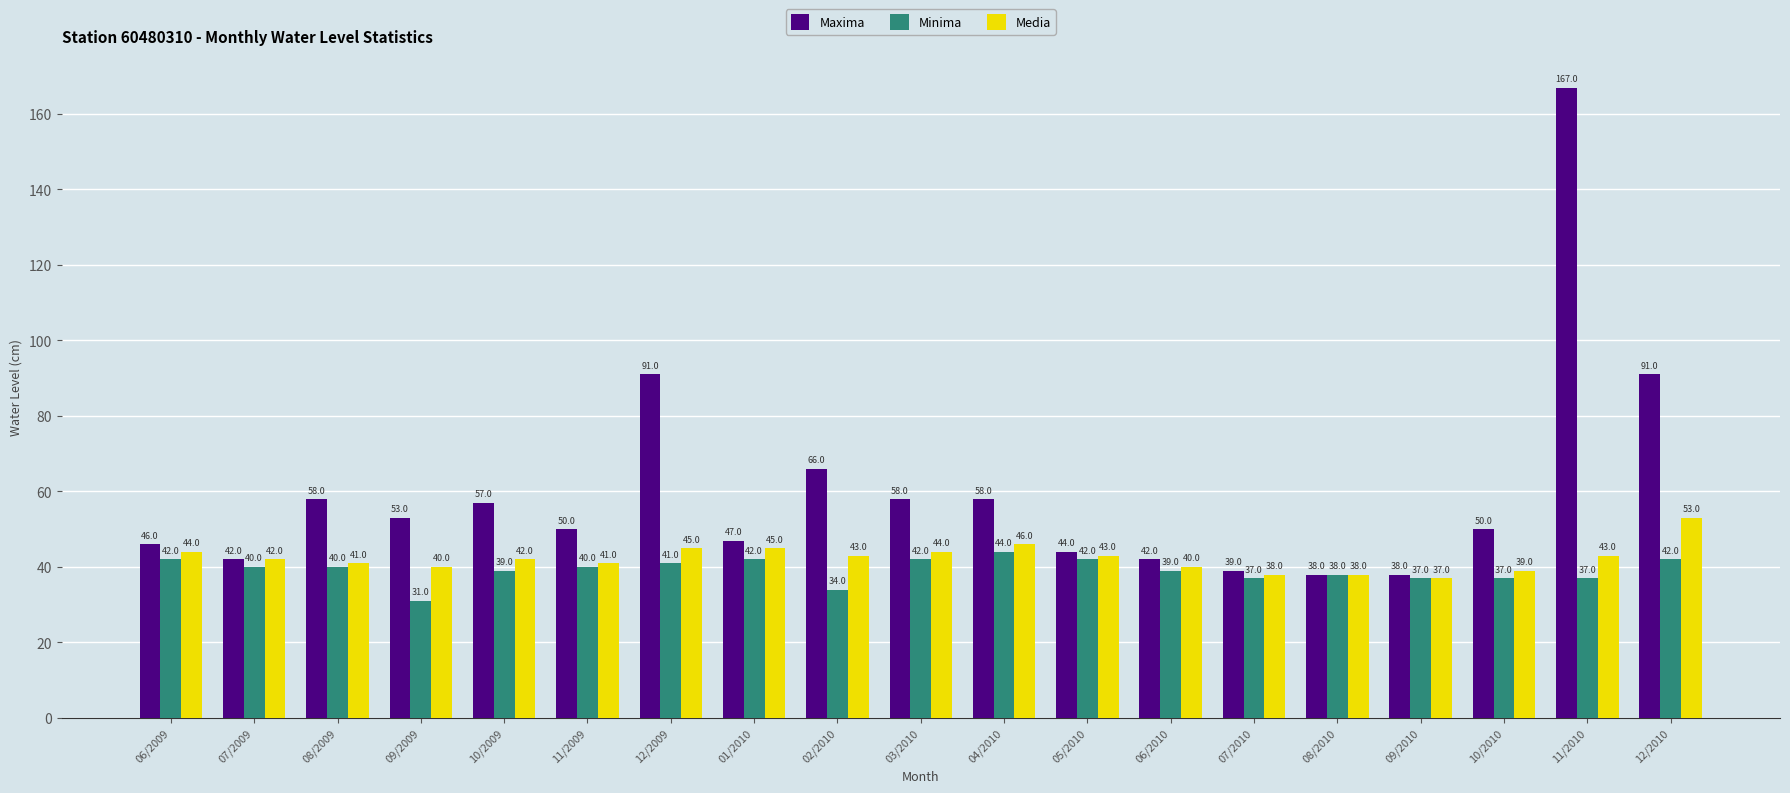

What is the difference between the Minima values at 08/2009 and 05/2010?

2